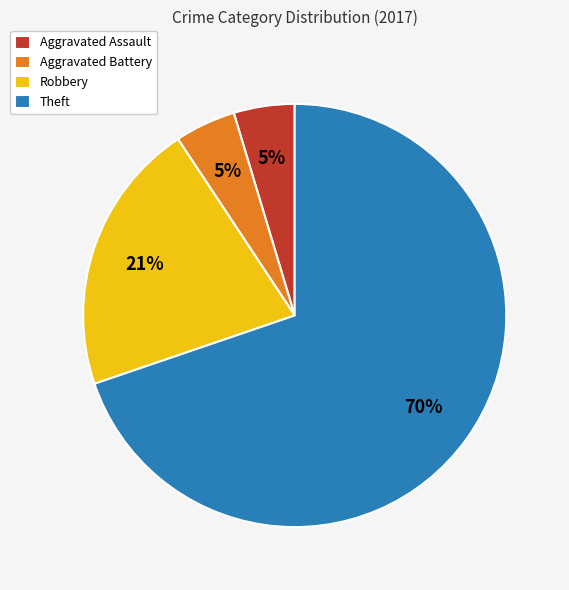

Is it true that Aggravated Battery is 5% of the pie?

True